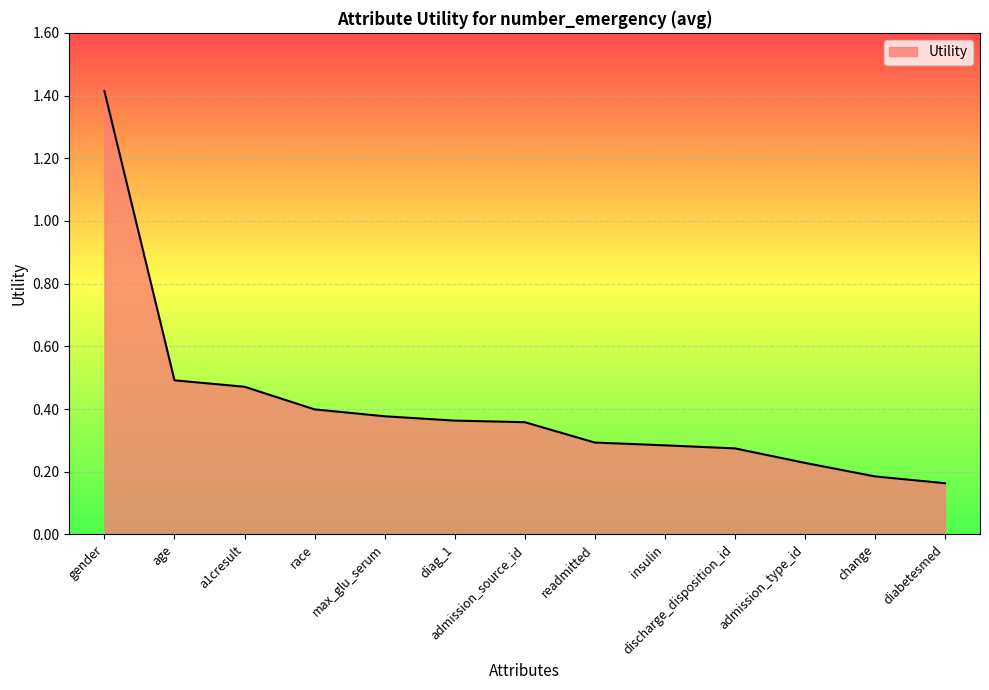

Where is the data nearest to the value 0?

diabetesmed